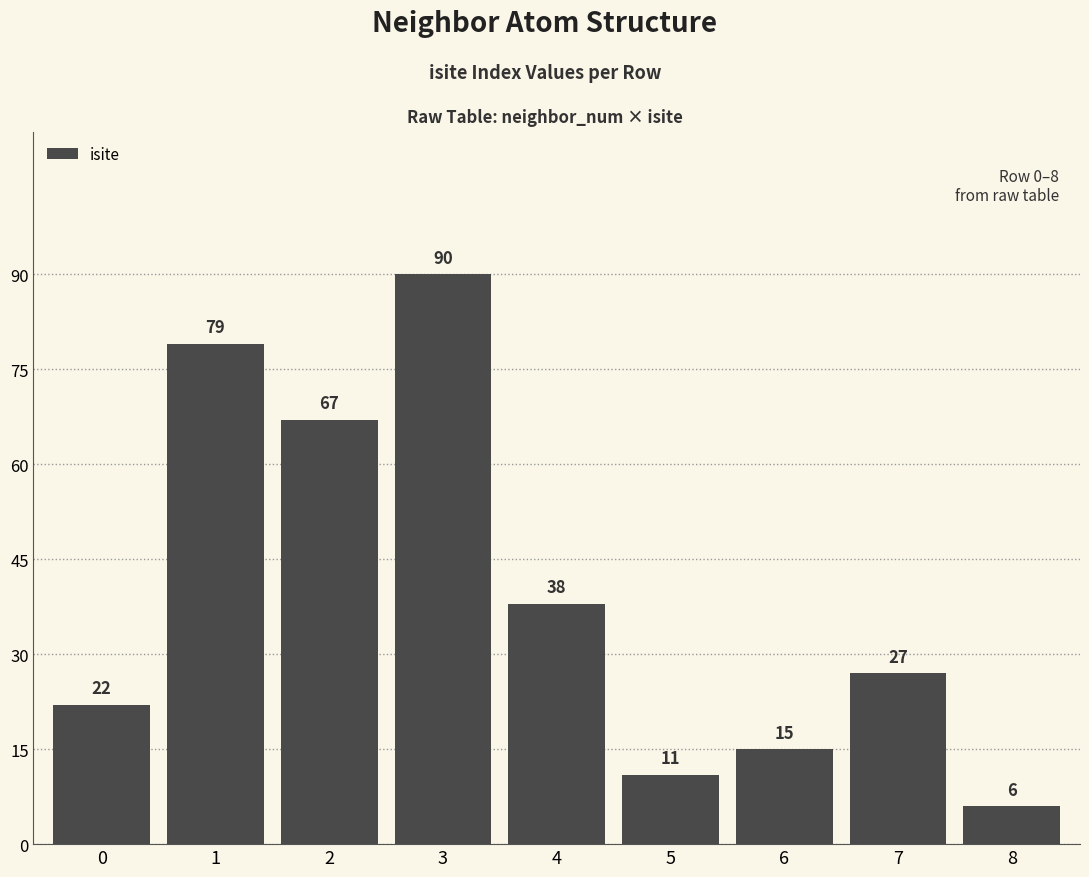

What is the ratio of the value at 3 to the value at 8?

15.0